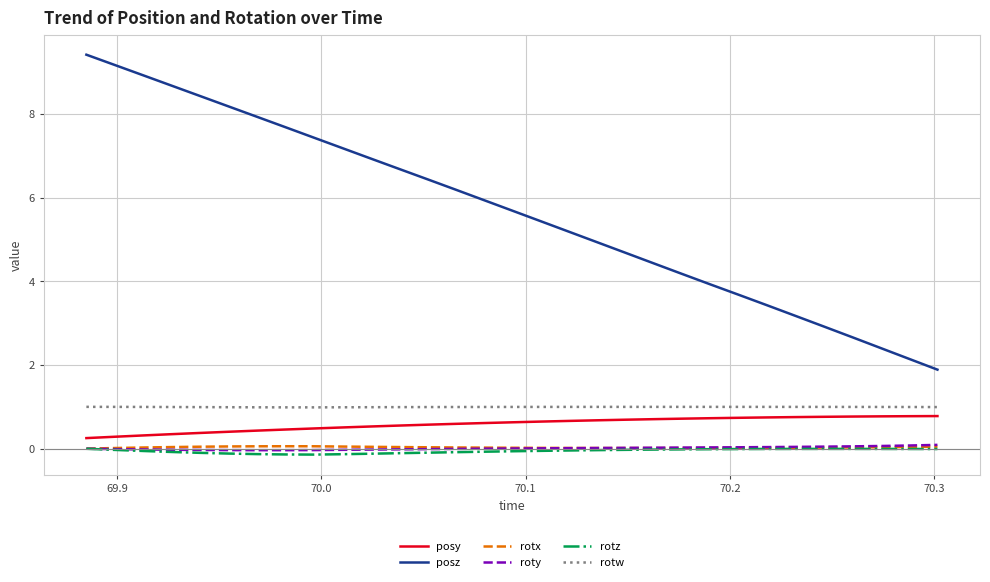

True or false: posz and posy cross at least once.

False